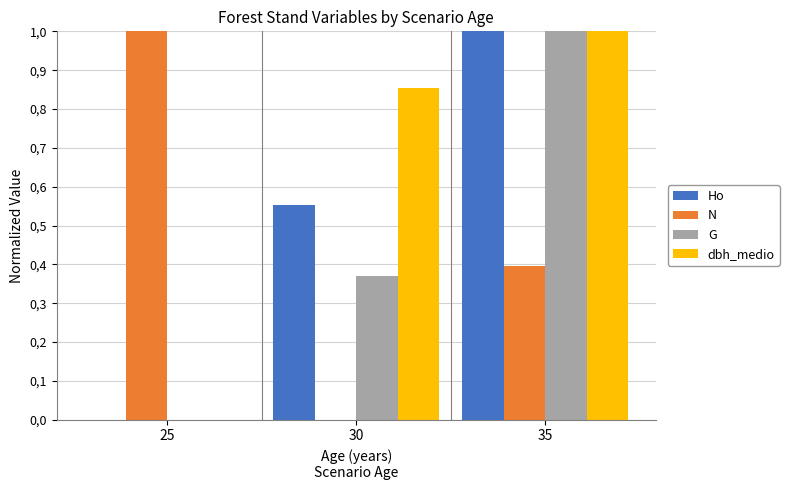

What are all the series names shown in the legend?

Ho, N, G, dbh_medio